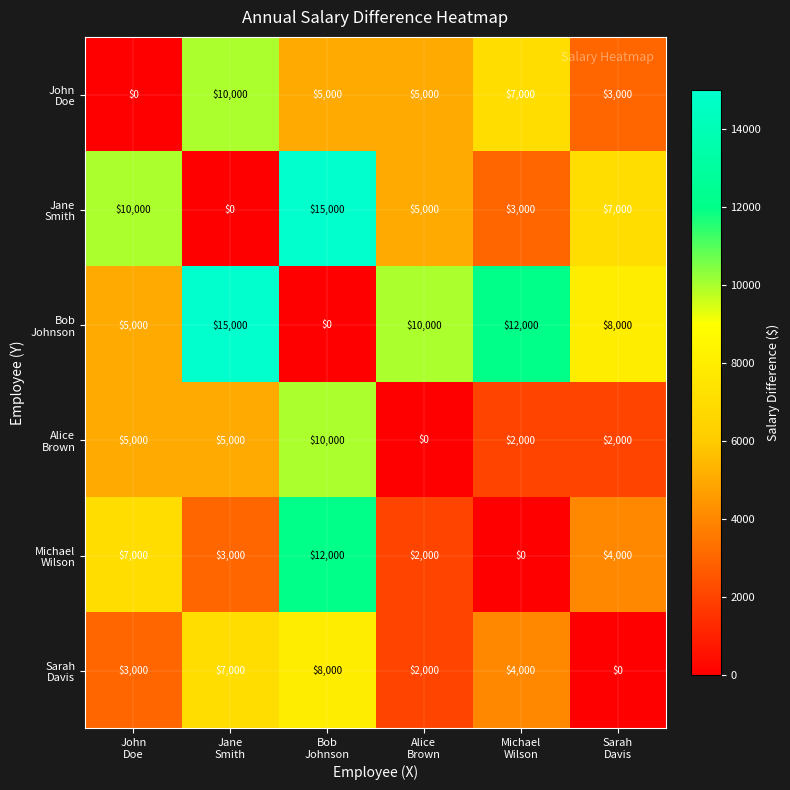

What is the maximum value shown in the chart?

15000